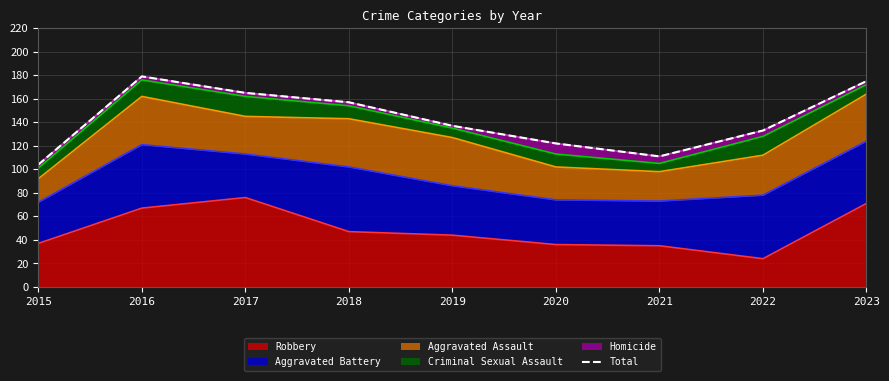

Where is the data nearest to the value 141?

2019